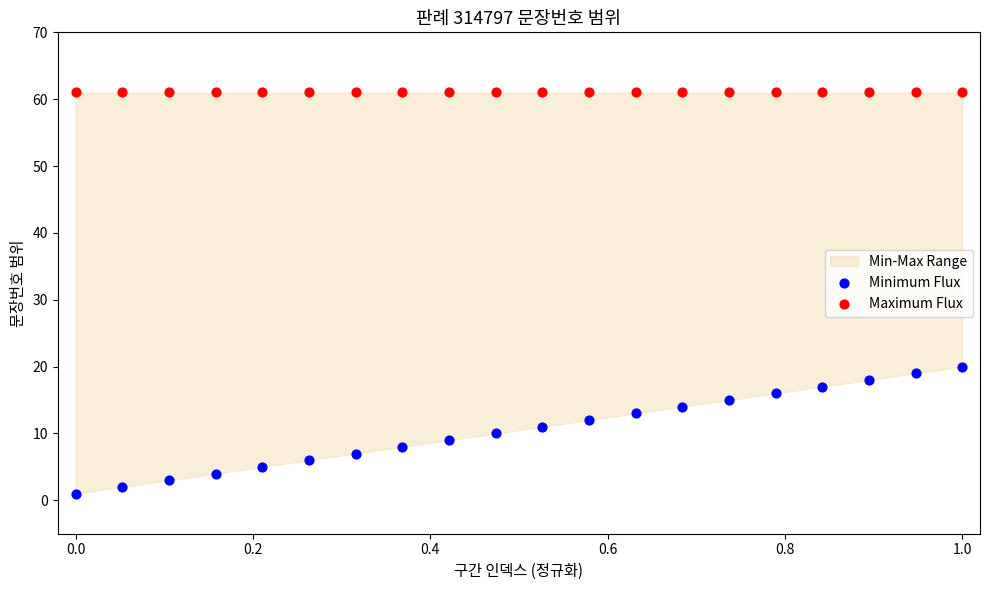

Which series reaches the maximum Y coordinate?

Maximum Flux